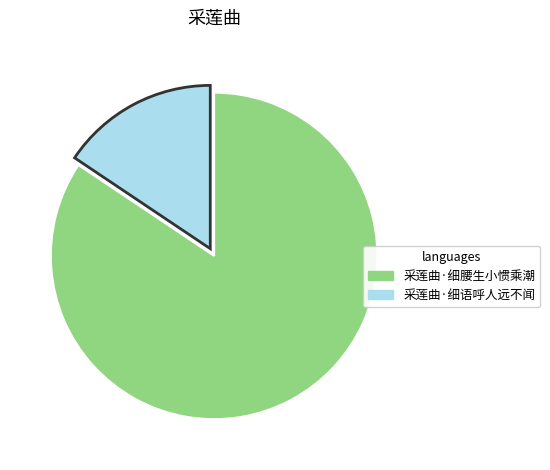

The 采莲曲·细腰生小惯乘潮 slice represents 71% of the pie. True or false?

False